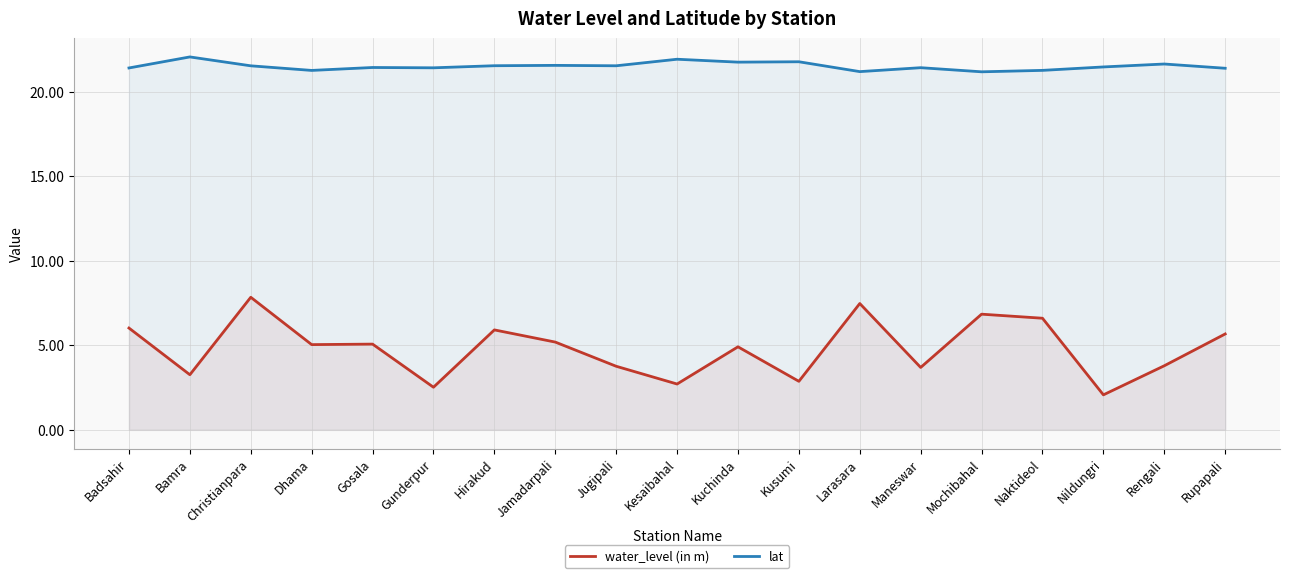

List the labels in order of water_level (in m) value, smallest first.

Nildungri, Gunderpur, Kesaibahal, Kusumi, Bamra, Maneswar, Jugipali, Rengali, Kuchinda, Dhama, Gosala, Jamadarpali, Rupapali, Hirakud, Badsahir, Naktideol, Mochibahal, Larasara, Christianpara